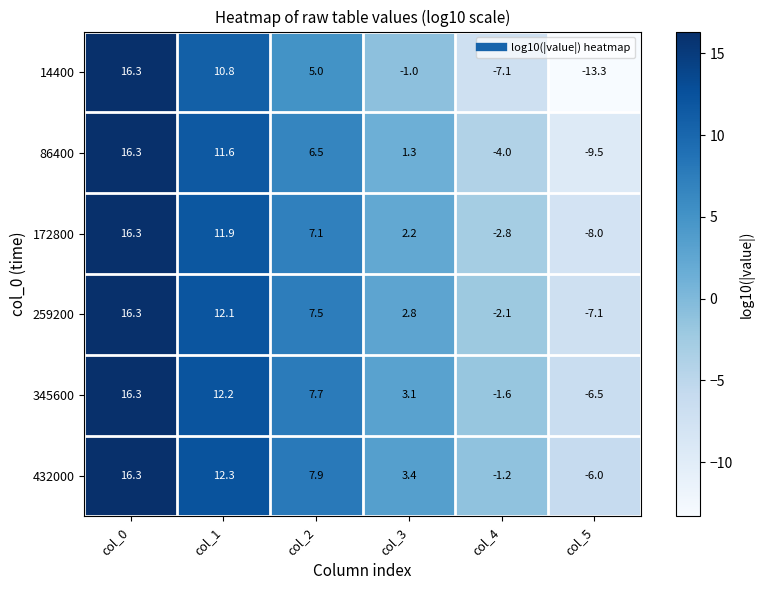

True or false: 14400 has a value of 1.7 at col_2.

False